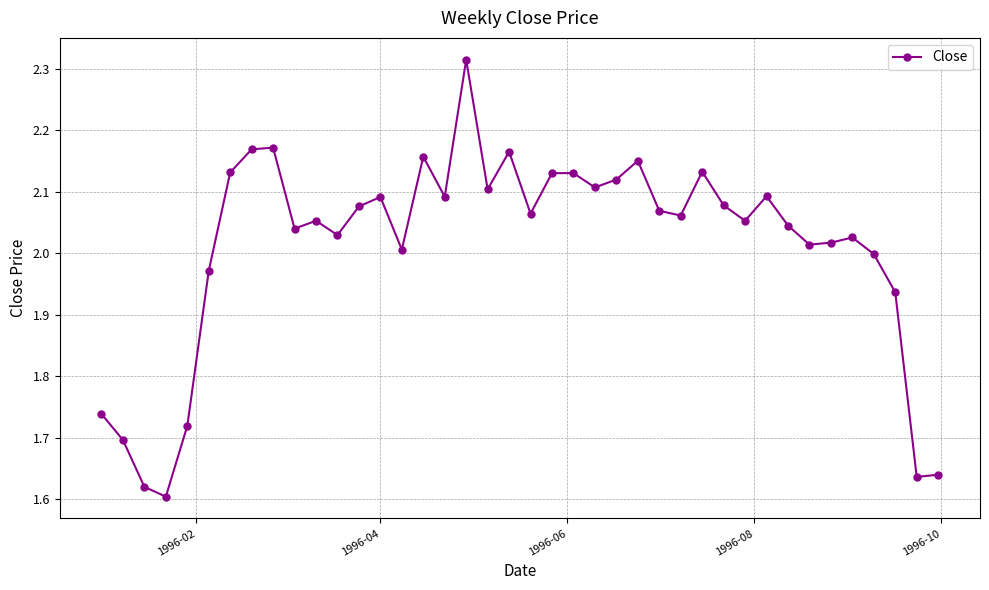

True or false: the data has more than 1 interior local peaks.

True